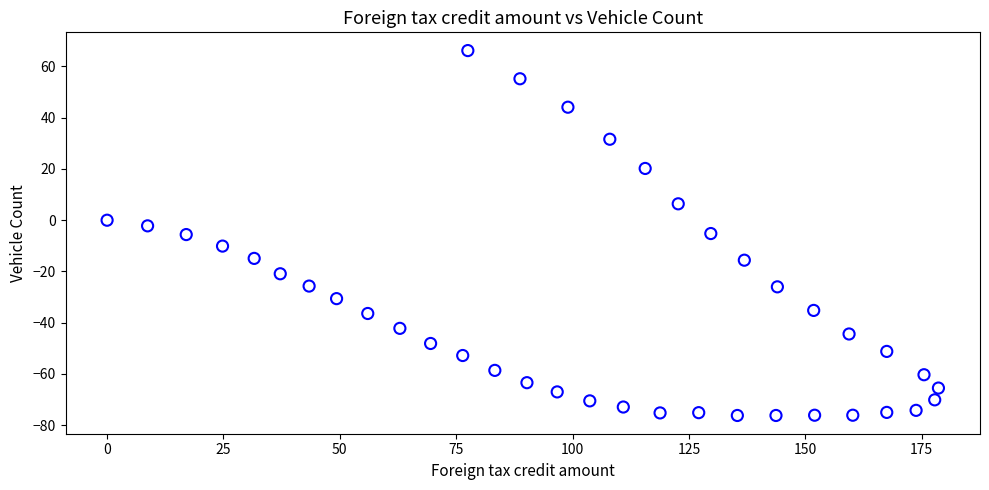

What is the range of Y values (max minus min)?

142.4